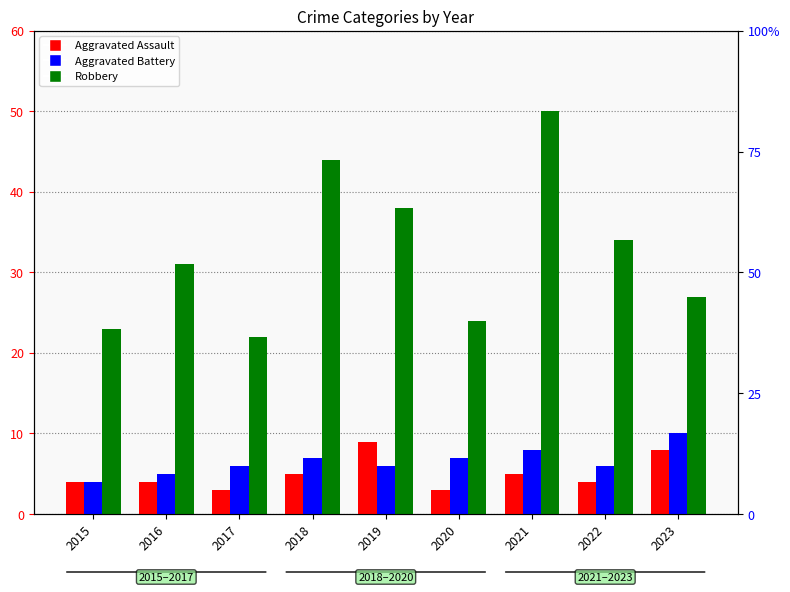

What is the difference between the highest and lowest values at 2023?

19